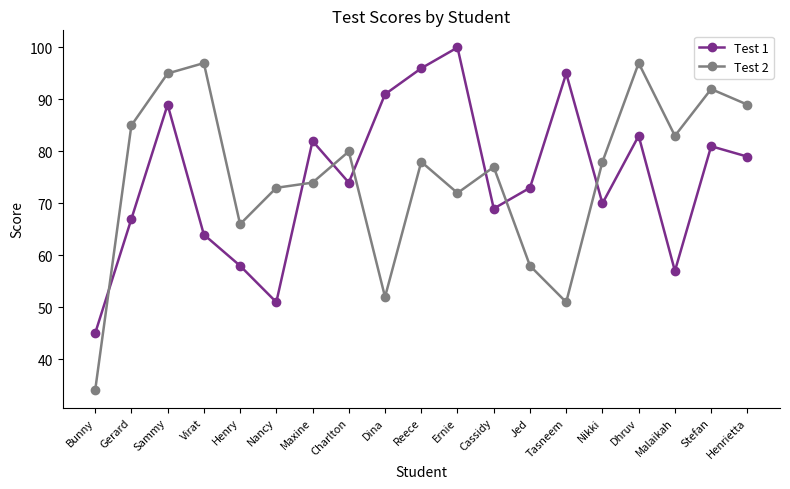

Which category has the highest value across all series?

Ernie